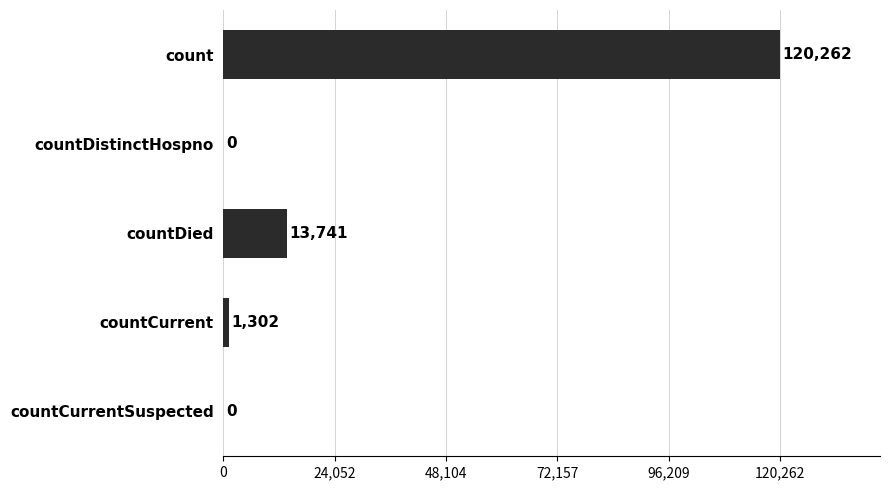

Reading top to bottom, extract all data points from this chart.

count=120262	countDistinctHospno=0	countDied=13741	countCurrent=1302	countCurrentSuspected=0